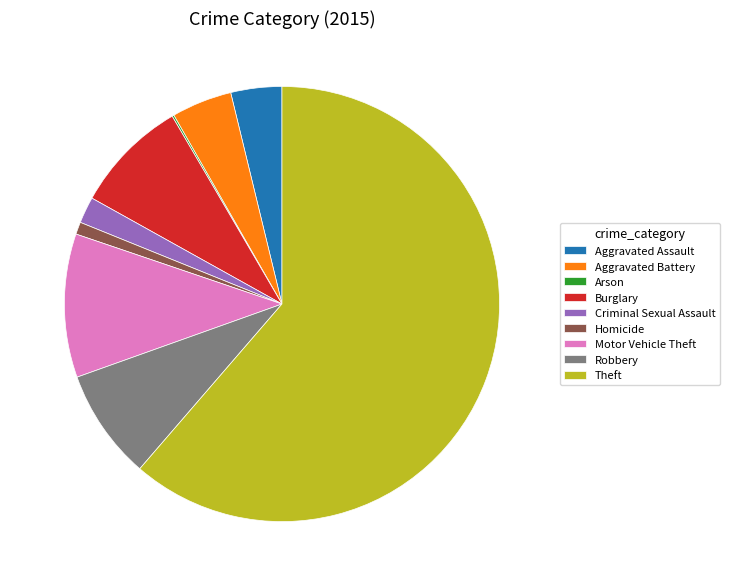

Is Burglary the majority of the pie?

No